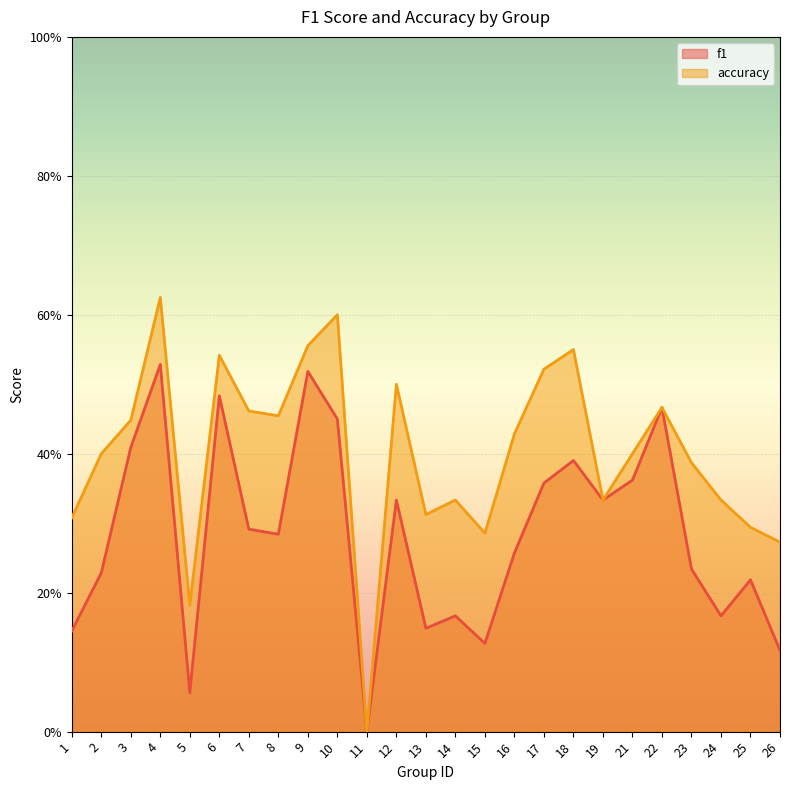

Is the value of accuracy at 23 greater than the value of f1 at 1?

Yes